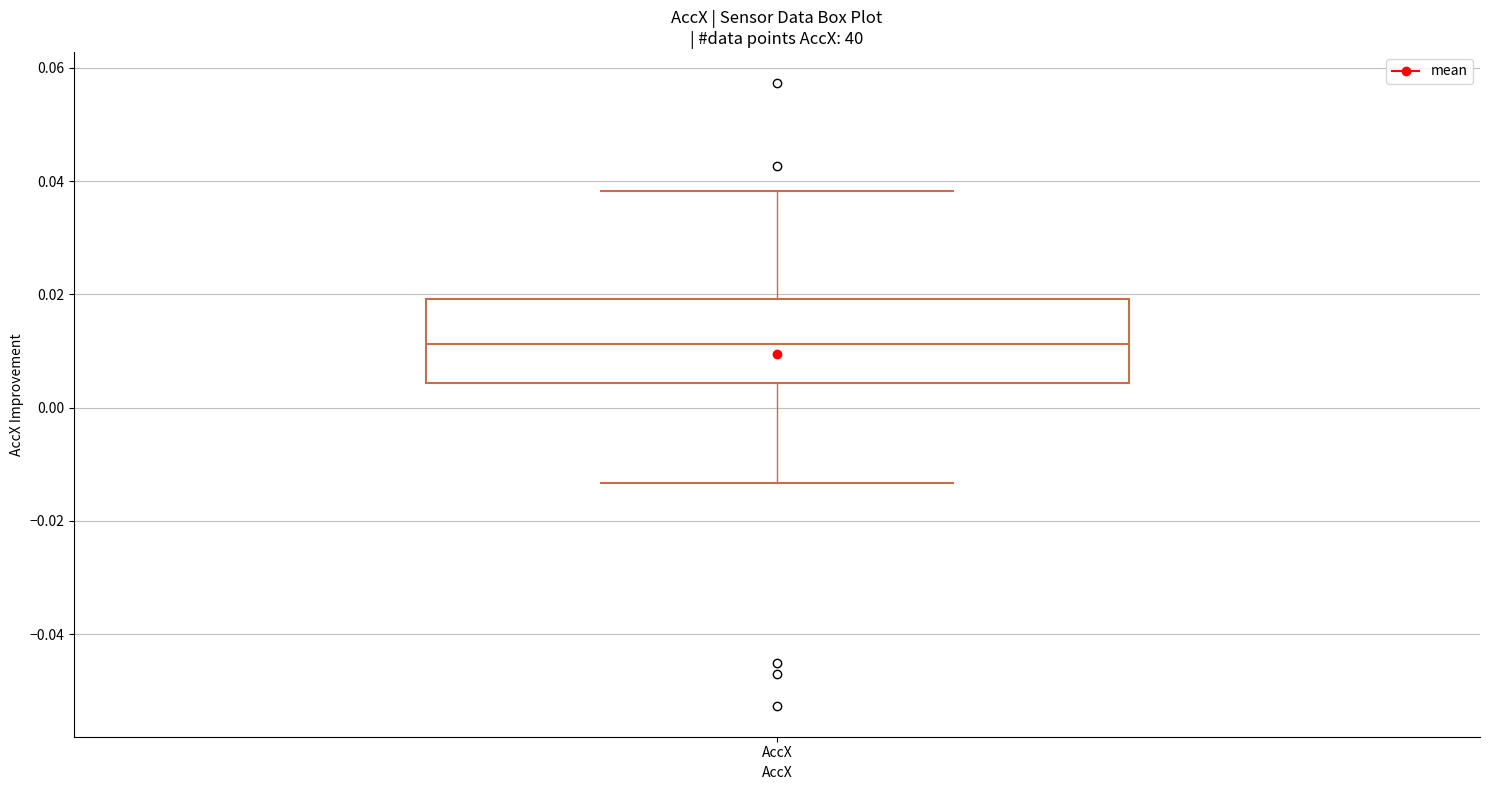

Transcribe this box plot: give where the median line is, the range the box spans, and where the two whiskers end, as read against the y-axis. The values are not printed on the chart, so give them approximately, as read against the axis.

median 0.012, box 0.004 to 0.020, whiskers -0.014 to 0.038